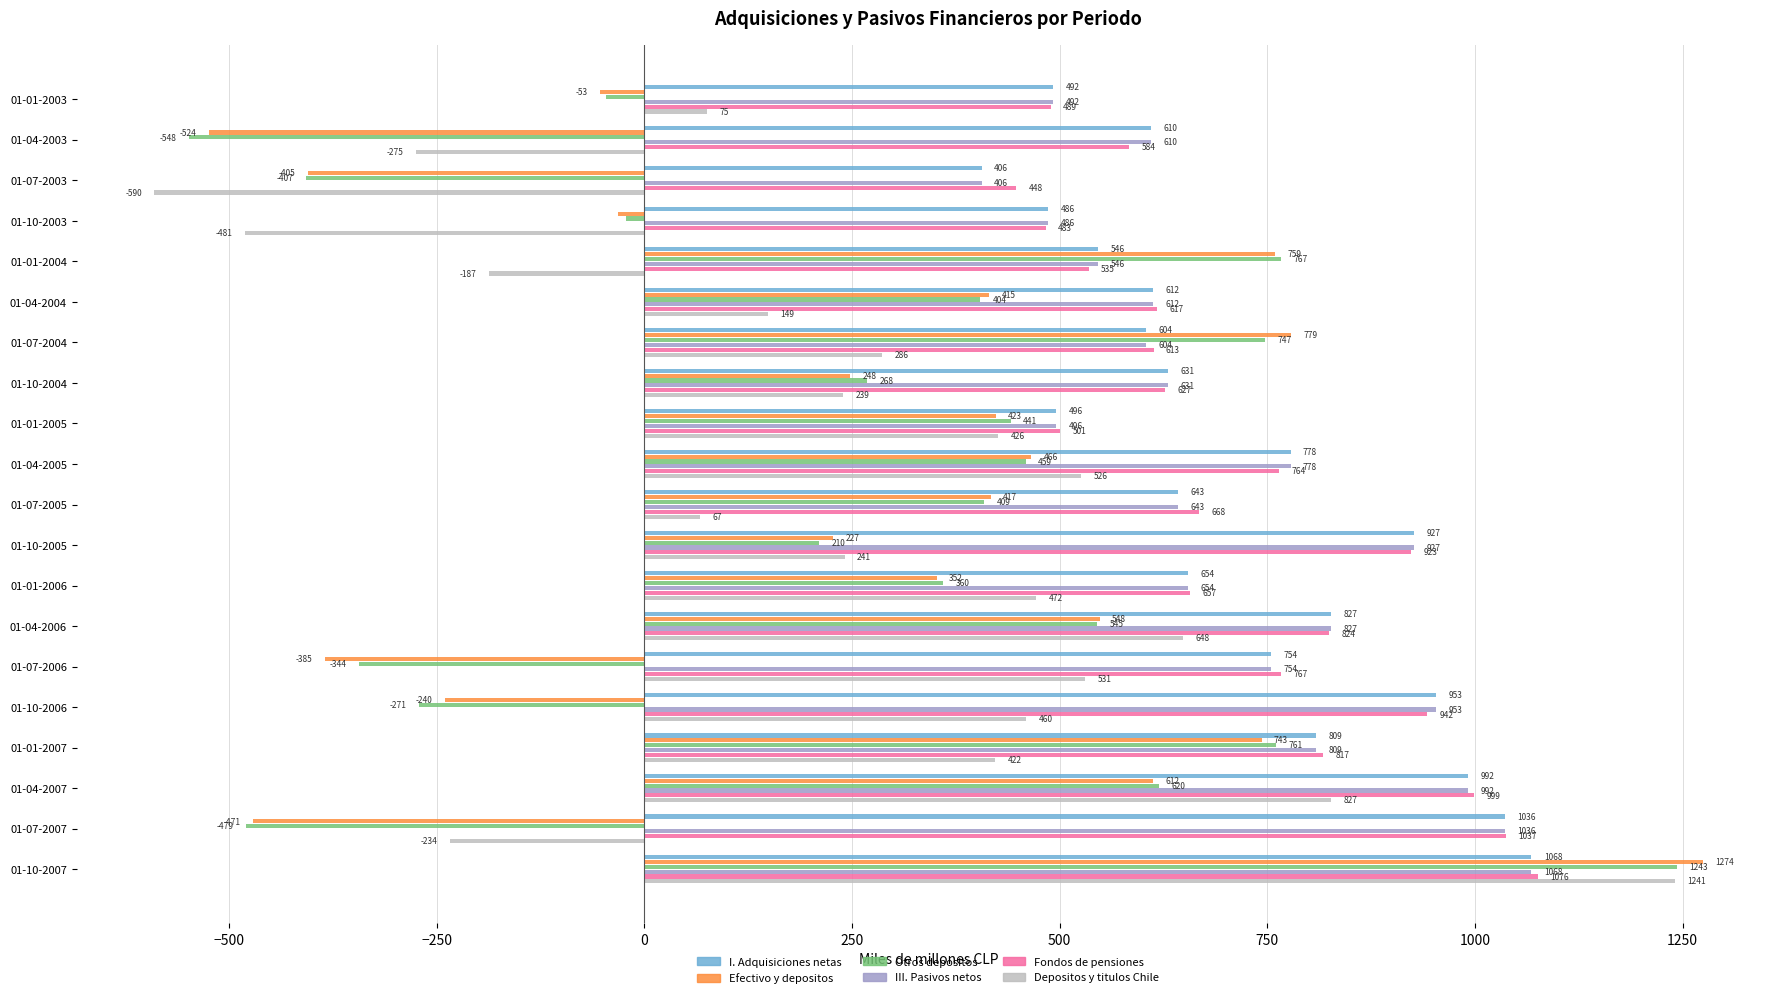

What is the spread (max minus min) of values at 01-07-2003?

1038